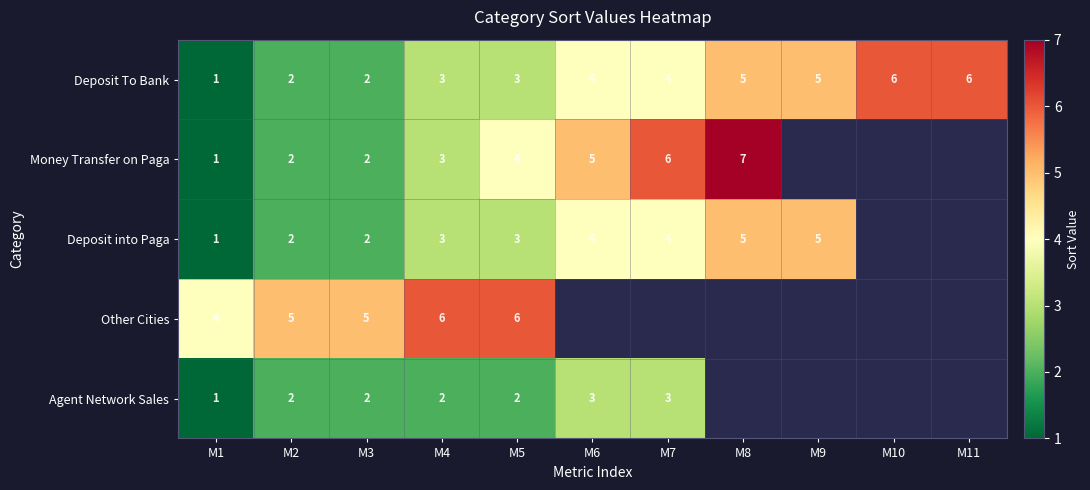

At which label does Deposit To Bank reach its minimum?

M1